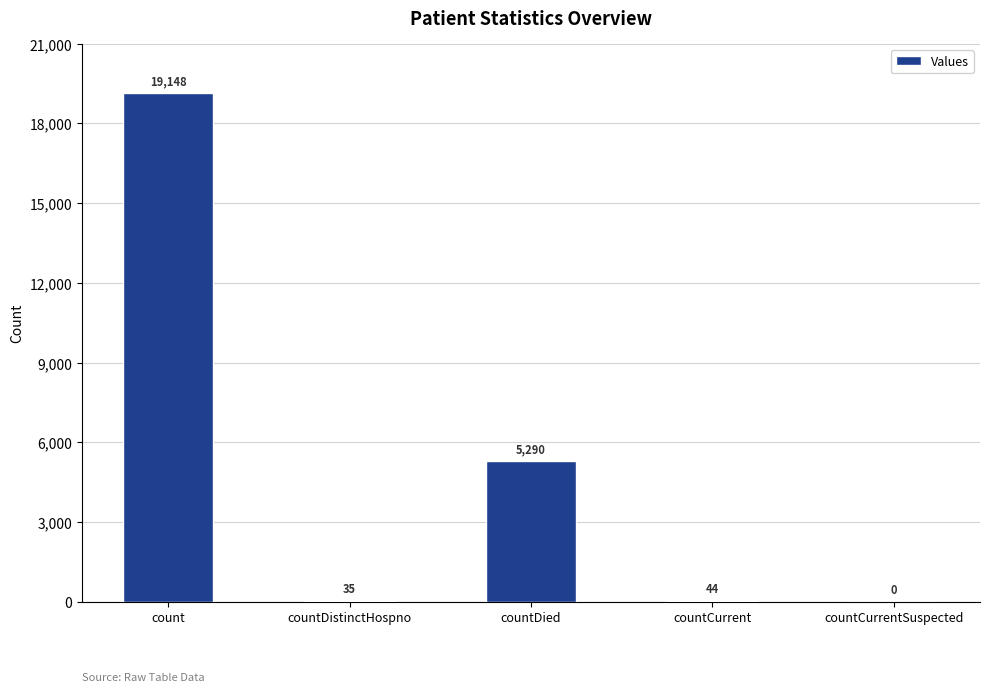

What is the change in value from countCurrent to countCurrentSuspected?

-44